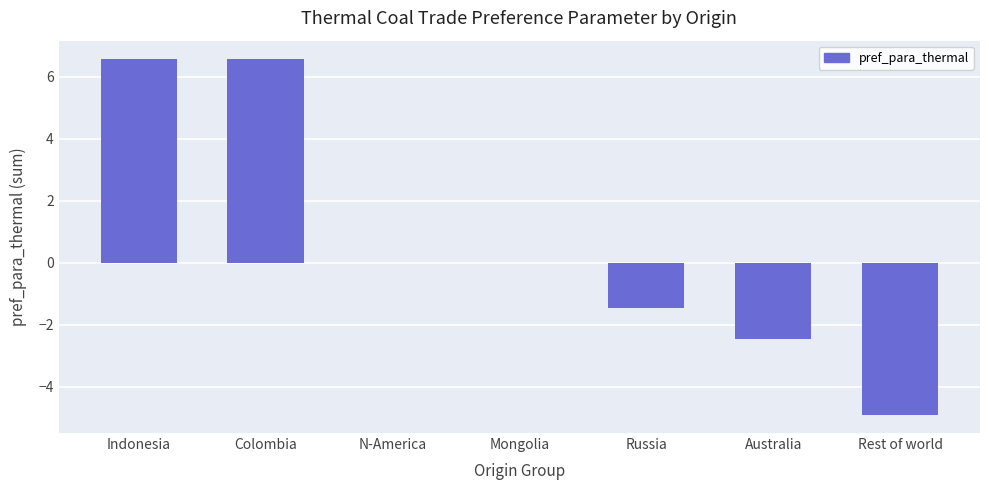

What is the sum of the values at N-America and Colombia?

6.6